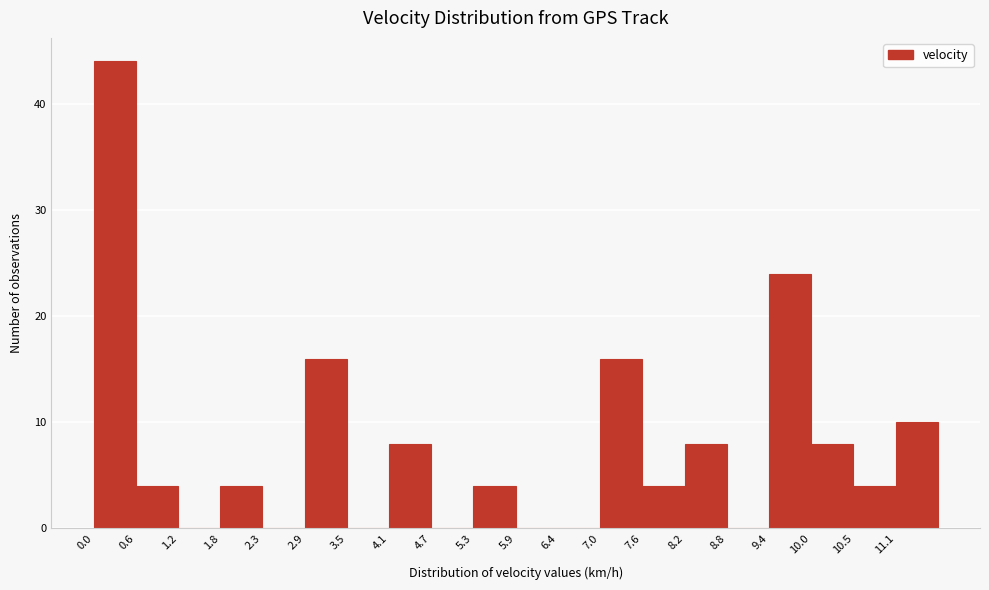

Reading left to right, transcribe this chart: for each bar, give the range it covers on the x-axis and its height. Neither the bar edges nor the heights are printed on the chart, so give them approximately, as read against the axes.

0.0 to 0.6: 44
0.6 to 1.2: 4
1.2 to 1.8: 0
1.8 to 2.3: 4
2.3 to 2.9: 0
2.9 to 3.5: 16
3.5 to 4.1: 0
4.1 to 4.7: 8
4.7 to 5.3: 0
5.3 to 5.9: 4
5.9 to 6.4: 0
6.4 to 7.0: 0
7.0 to 7.6: 16
7.6 to 8.2: 4
8.2 to 8.8: 8
8.8 to 9.4: 0
9.4 to 10.0: 24
10.0 to 10.5: 8
10.5 to 11.1: 4
11.1 to 11.7: 10